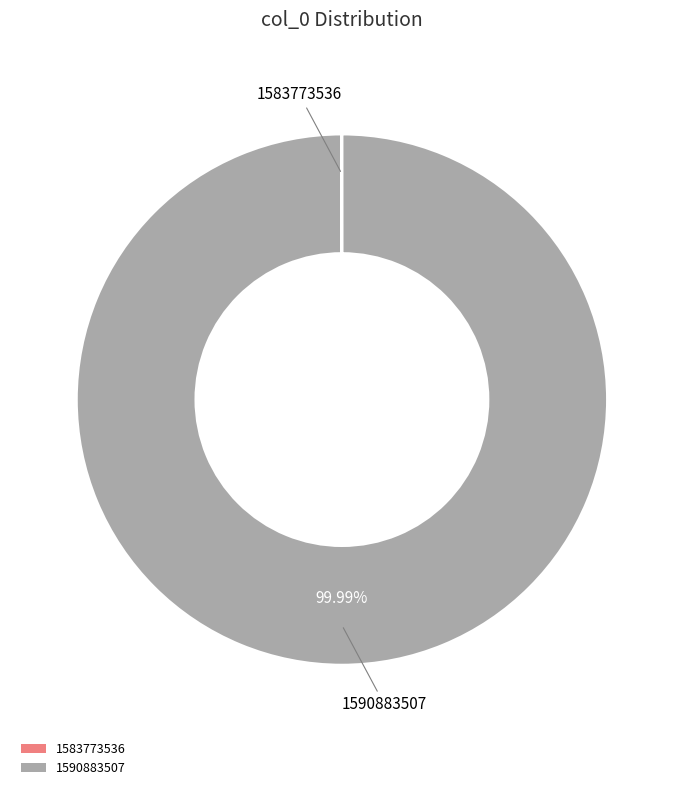

To the nearest percent, what is the average slice percentage?

50%